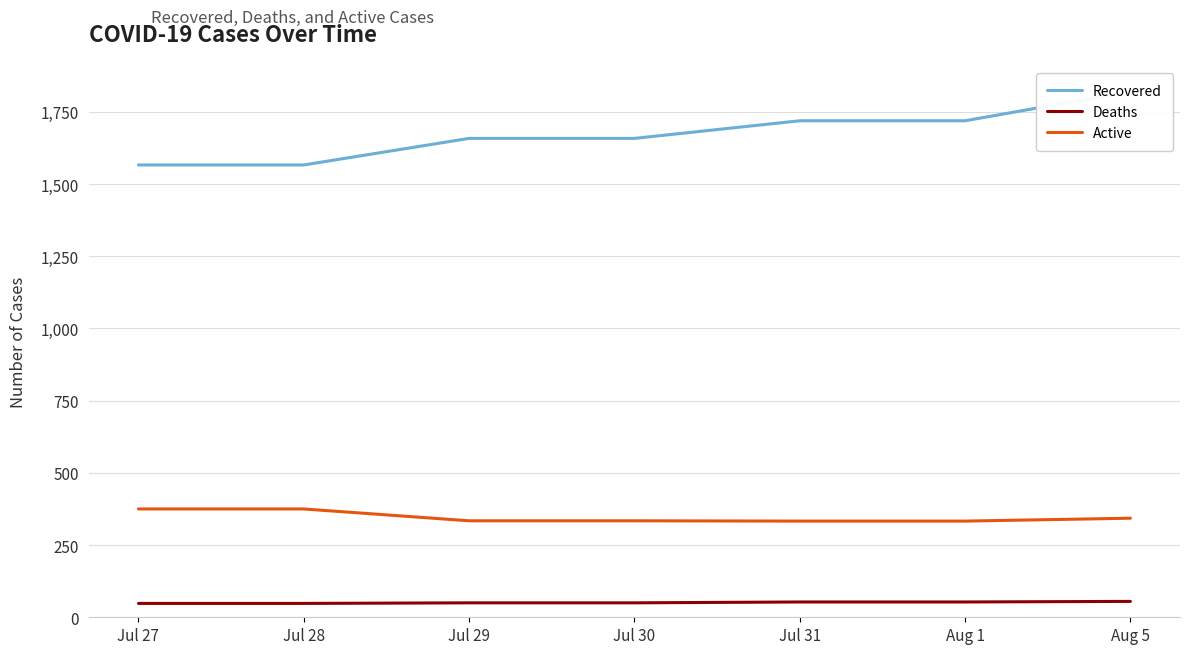

True or false: Recovered has more than 0 interior local peaks.

False